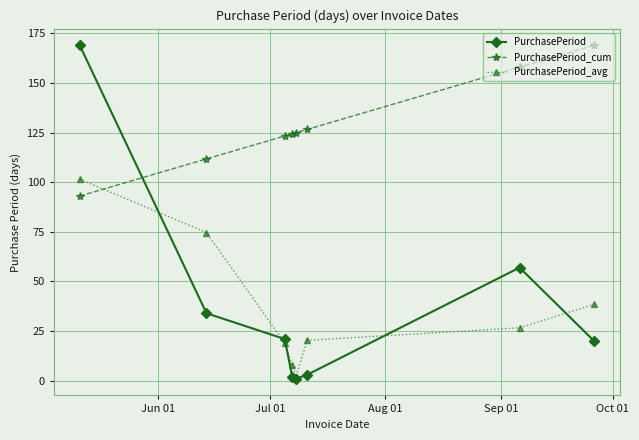

Which series has the widest spread of values?

PurchasePeriod